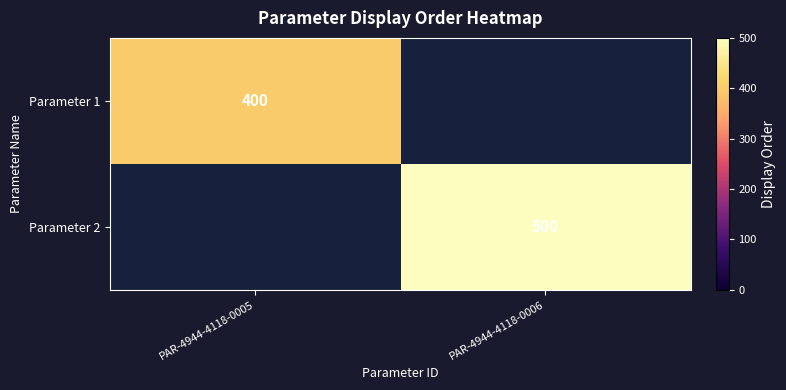

Is the value of Parameter 1 at PAR-4944-4118-0005 greater than the value of Parameter 2 at PAR-4944-4118-0006?

No